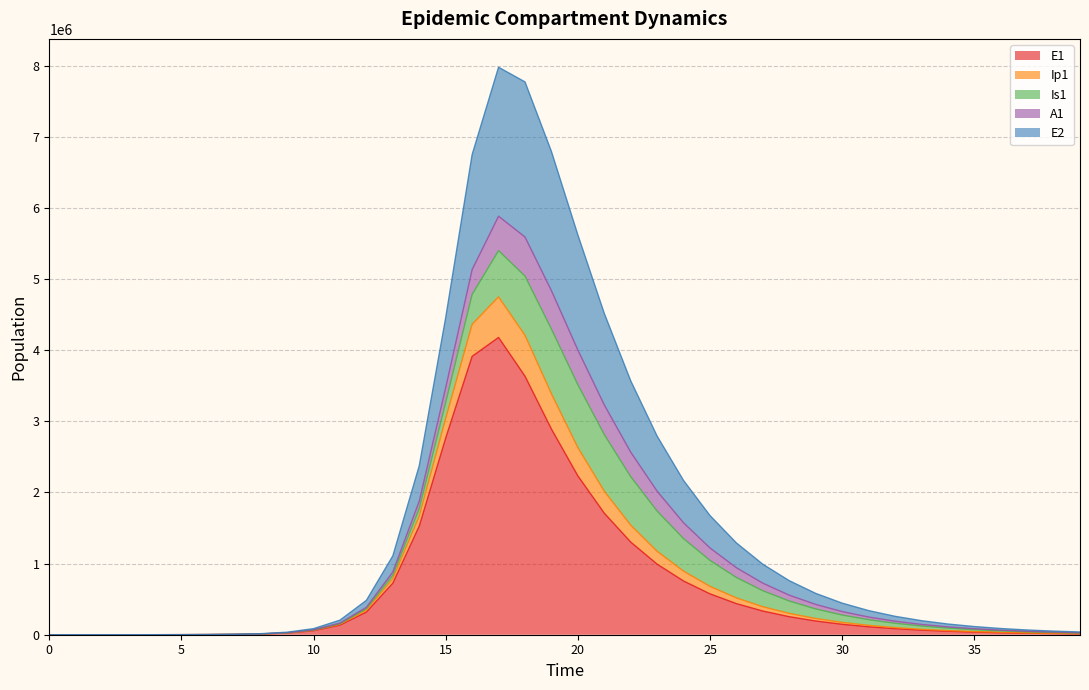

True or false: E2 and Ip1 cross at least once.

False